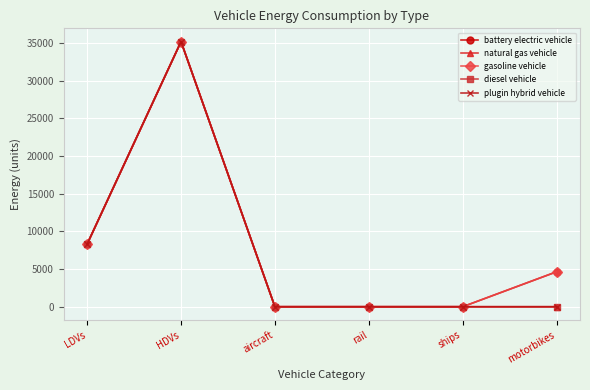

Reading left to right, extract all data points from this chart.

battery electric vehicle: 8309.9	35160.2	0.0	0.0	0.0	4633.2
natural gas vehicle: 8309.9	35160.2	0.0	0.0	0.0	0.0
gasoline vehicle: 8309.9	35160.2	0.0	0.0	0.0	4633.2
diesel vehicle: 8309.9	35160.2	0.0	0.0	0.0	0.0
plugin hybrid vehicle: 8309.9	35160.2	0.0	0.0	0.0	0.0